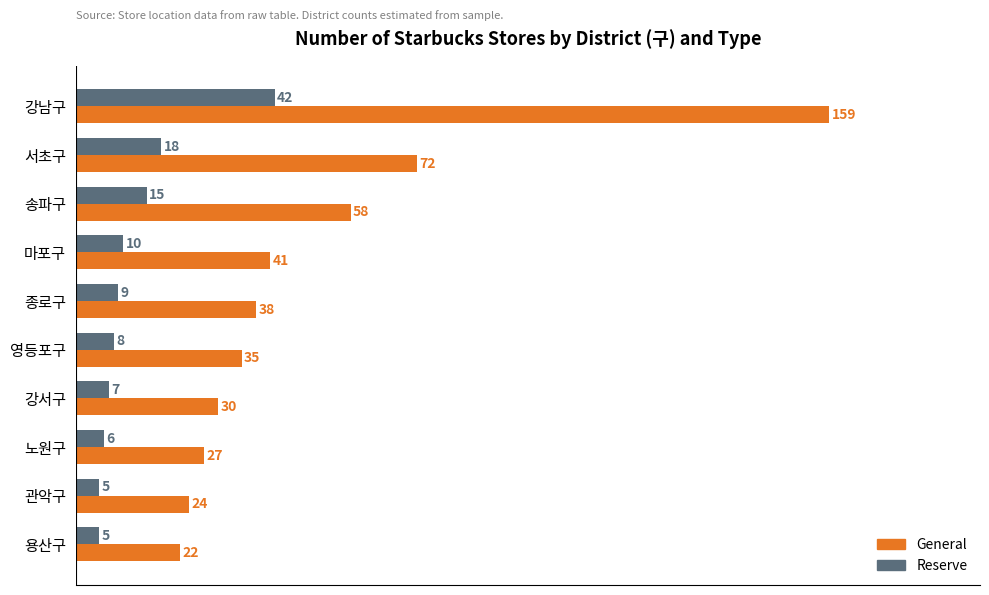

What is the smallest value displayed?

5